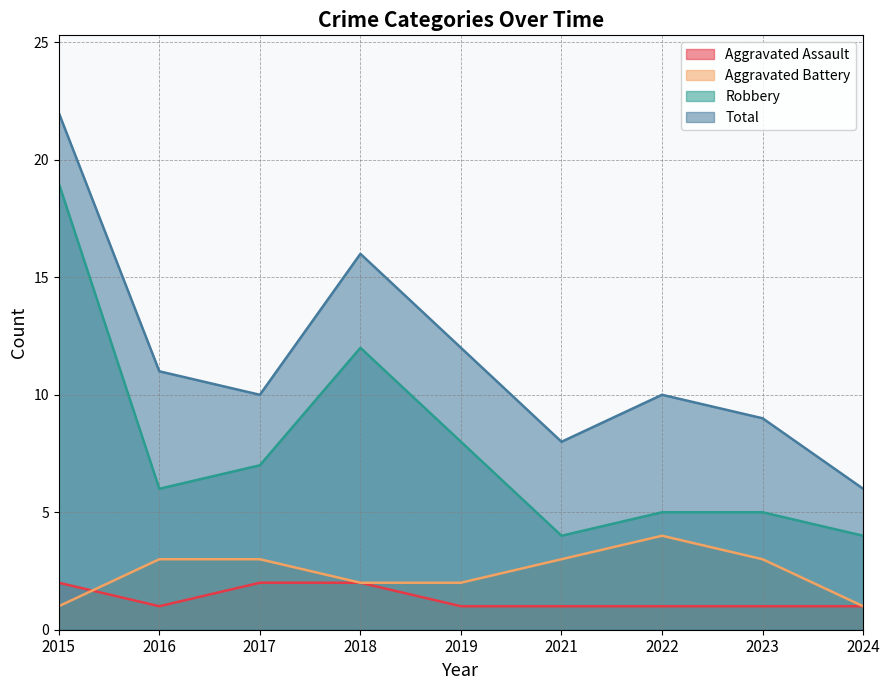

What is the minimum value shown in the chart?

1